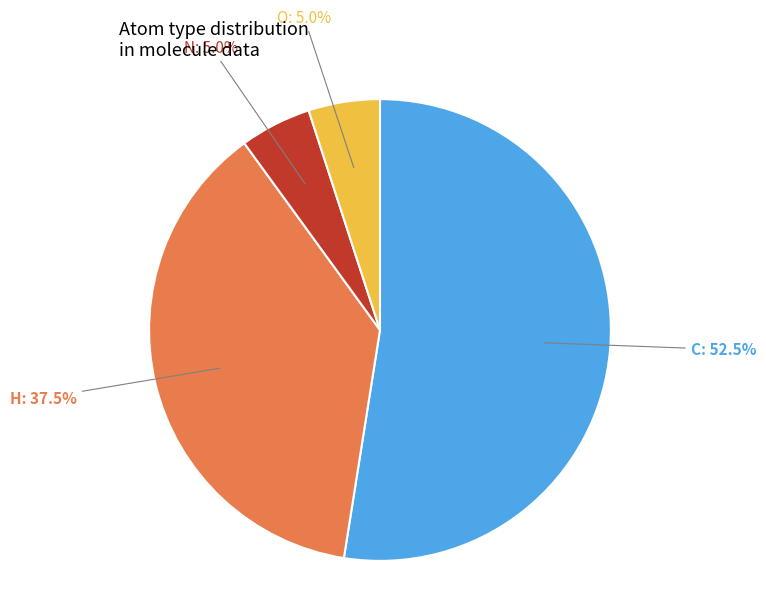

To the nearest percent, what percentage of the pie is O?

5%